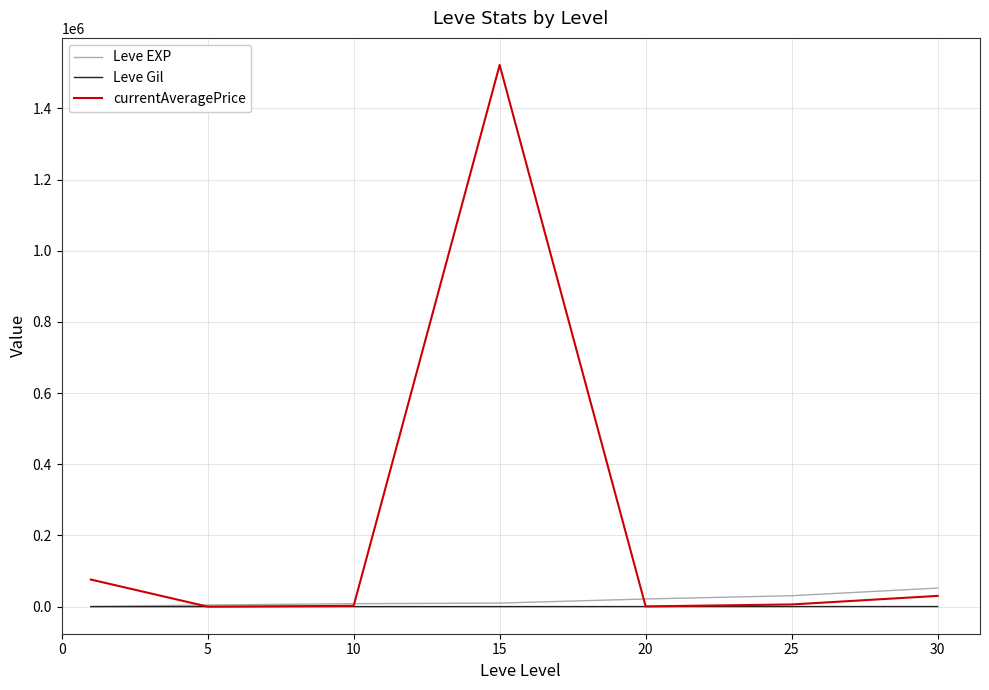

Rank the series by their maximum value, from highest to lowest.

currentAveragePrice, Leve EXP, Leve Gil